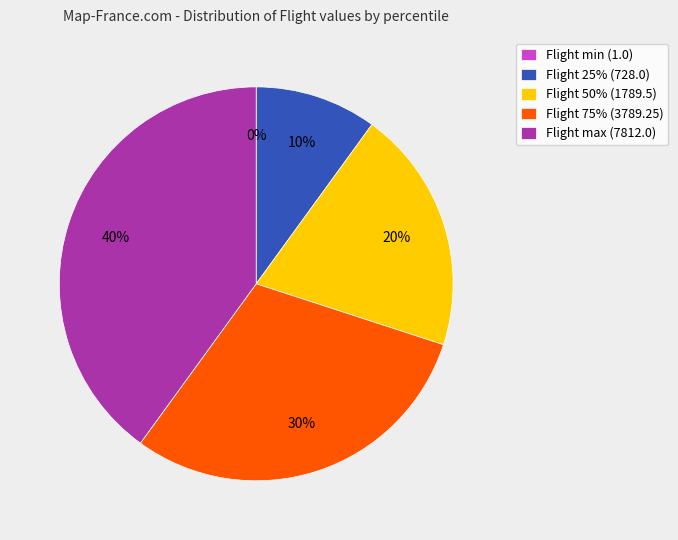

What percentage is the Flight max (7812.0) slice, to the nearest percent?

40%